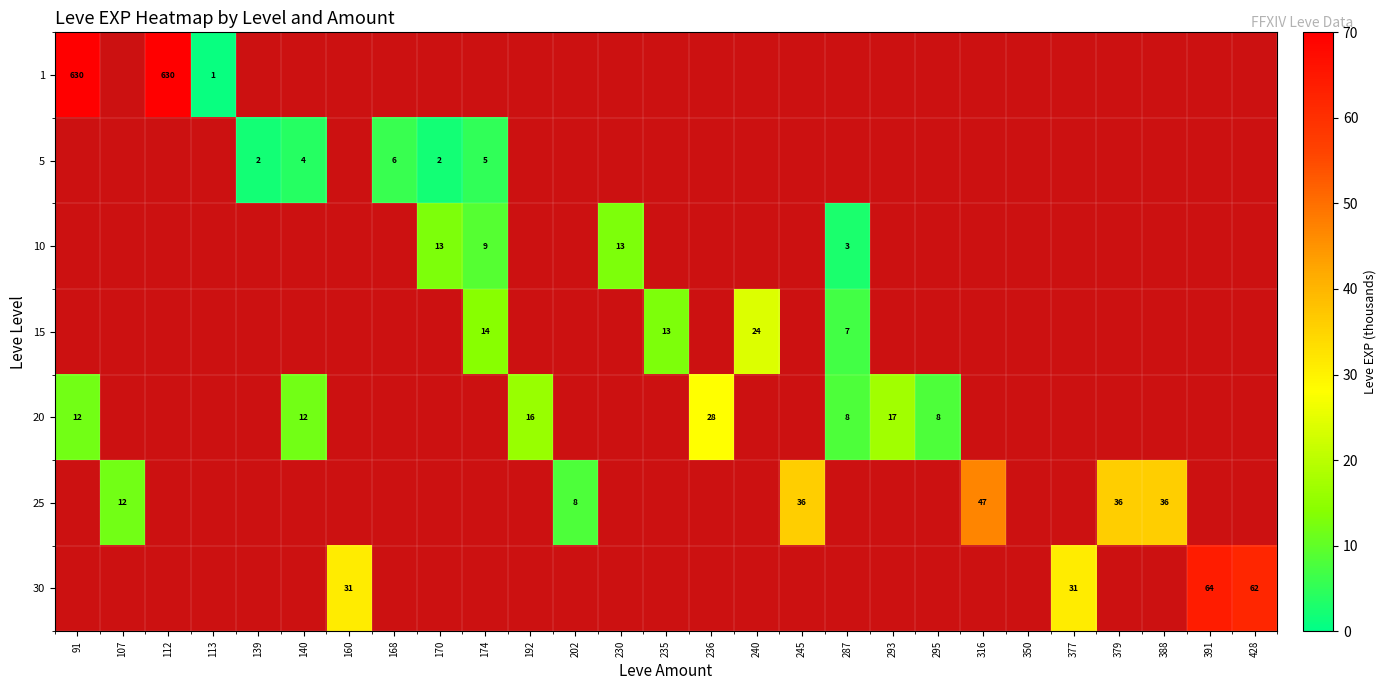

Is it true that 20 equals 8 at 287?

True